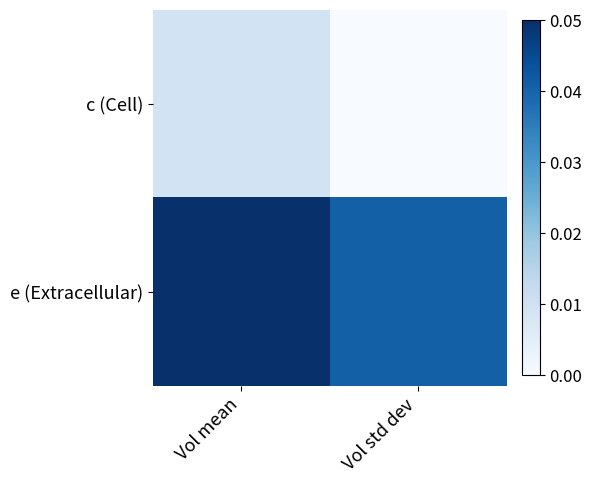

How many categories are shown in the chart?

2